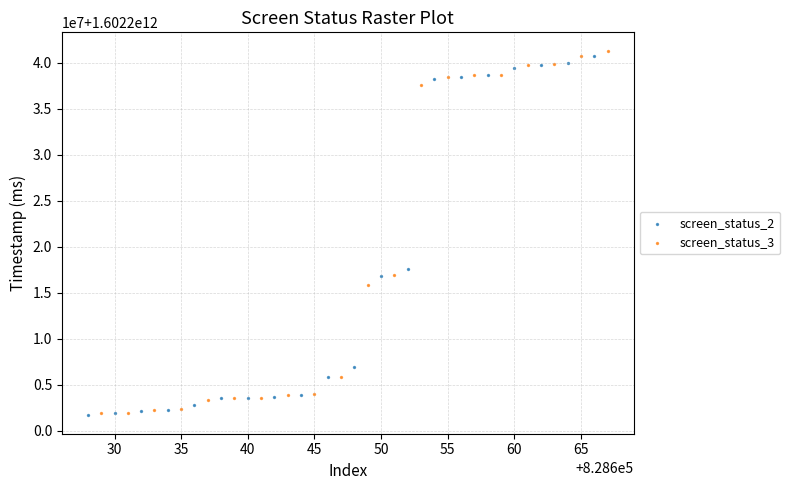

What are all the series names shown in the legend?

screen_status_2, screen_status_3